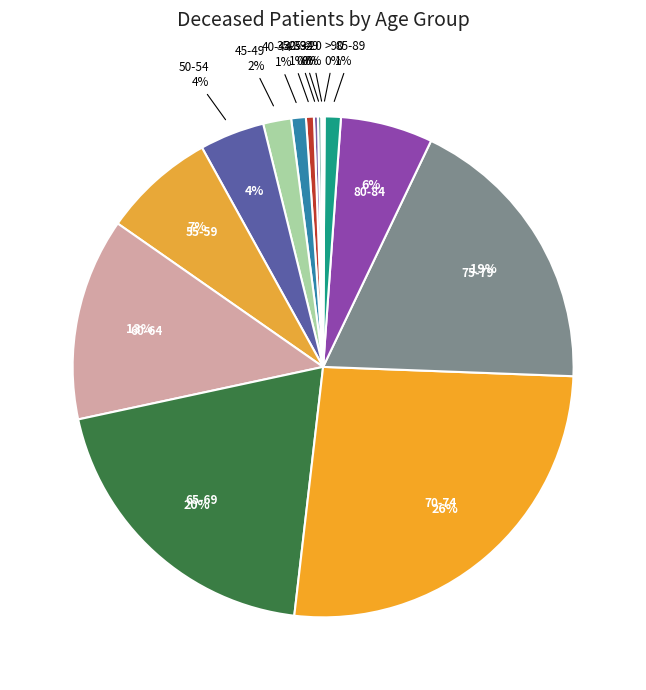

To the nearest percent, what is the average slice percentage?

6%